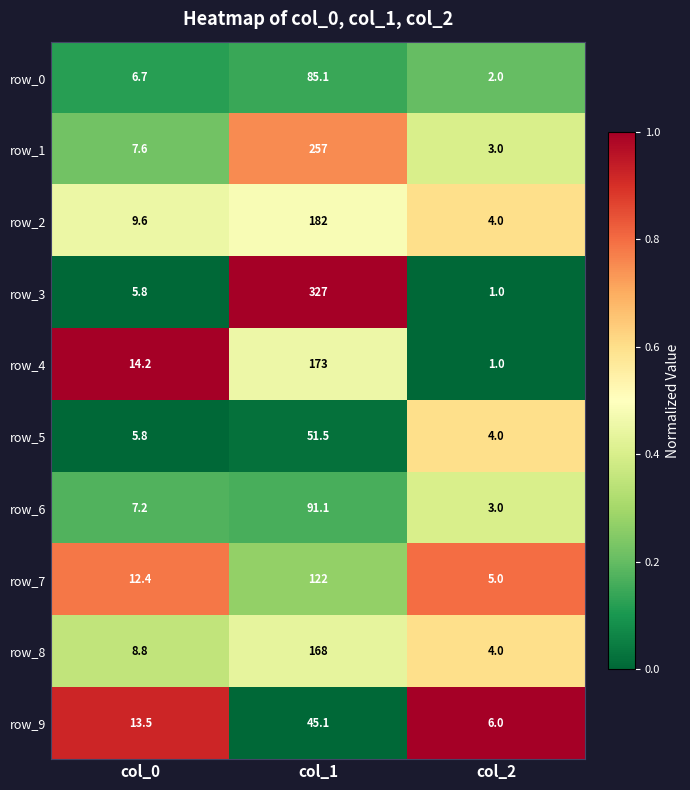

What value does the row_9 series have at col_2?

6.0